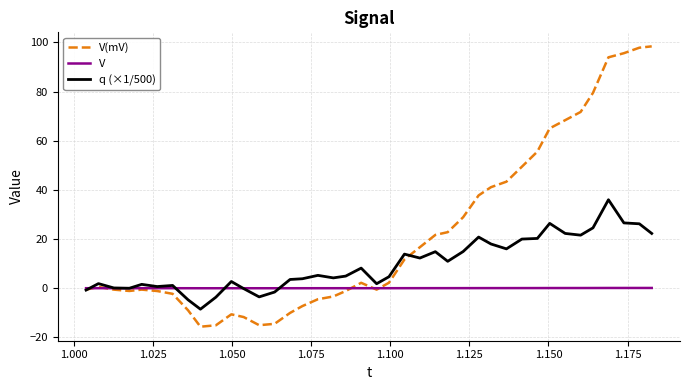

Rank the series by their maximum value, from lowest to highest.

V, q (×1/500), V(mV)